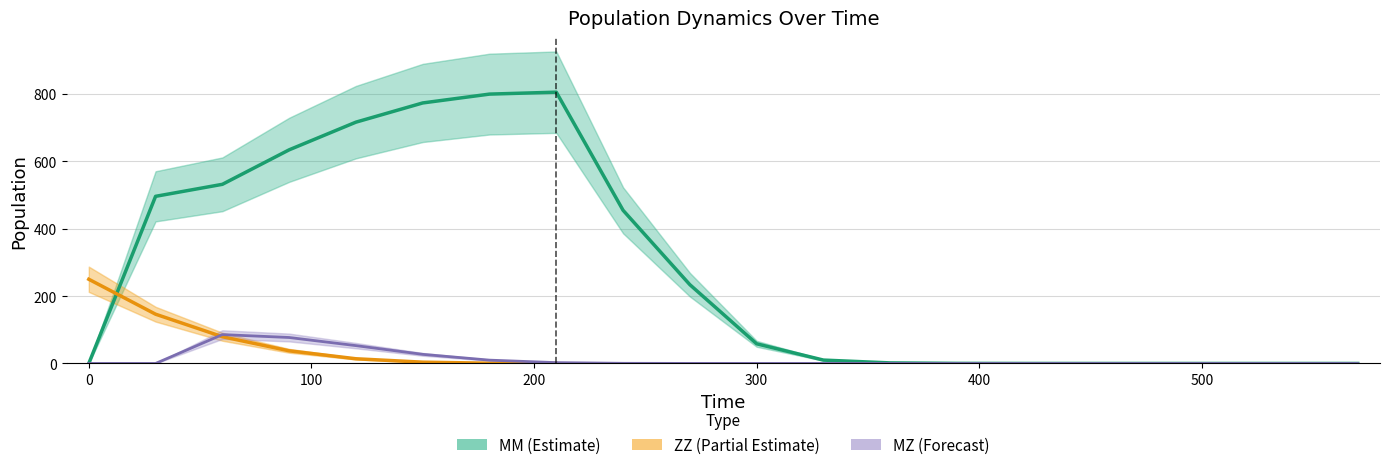

What is the difference between the ZZ values at 11 and 2?

79.4